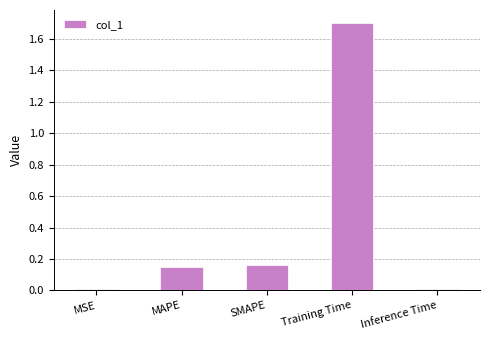

Is it true that the value at Training Time is 0.6?

False